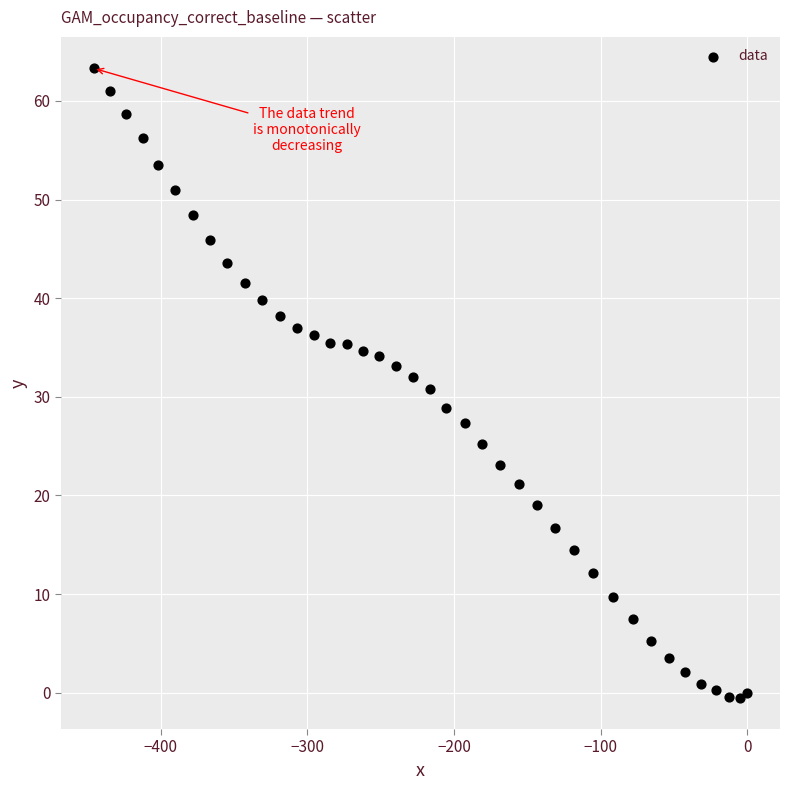

What is the range of X values (max minus min)?

445.6